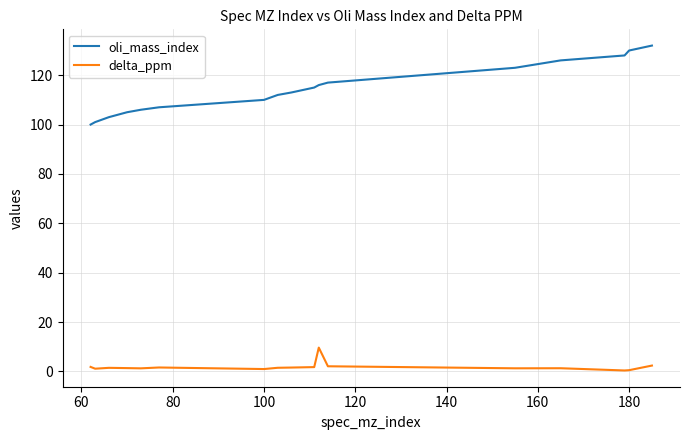

Which series has the largest range (max minus min)?

oli_mass_index